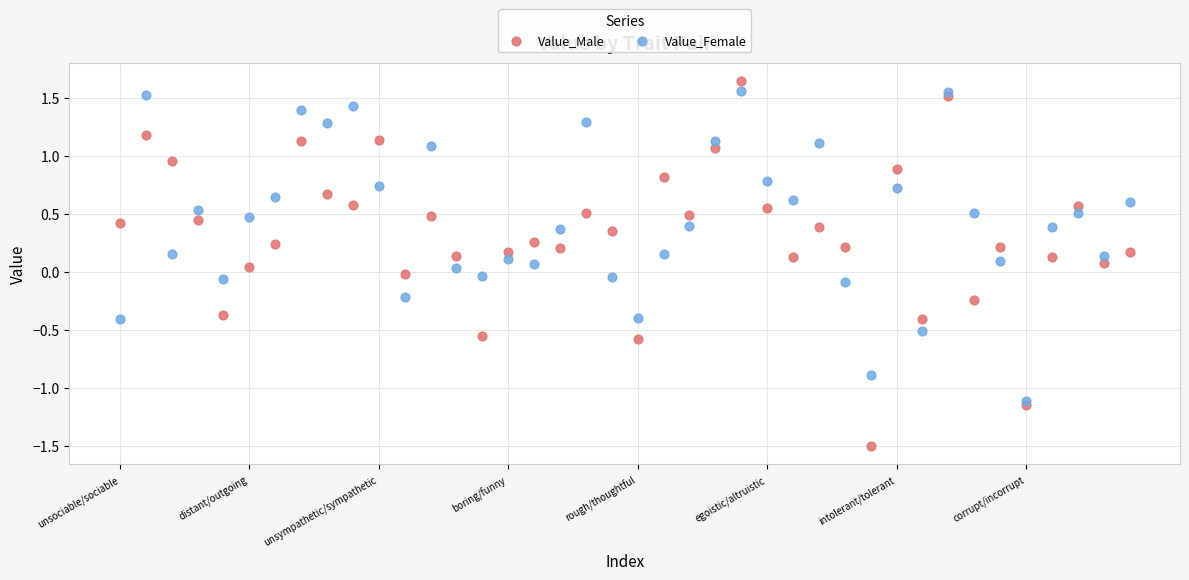

What are all the series names shown in the legend?

Value_Male, Value_Female